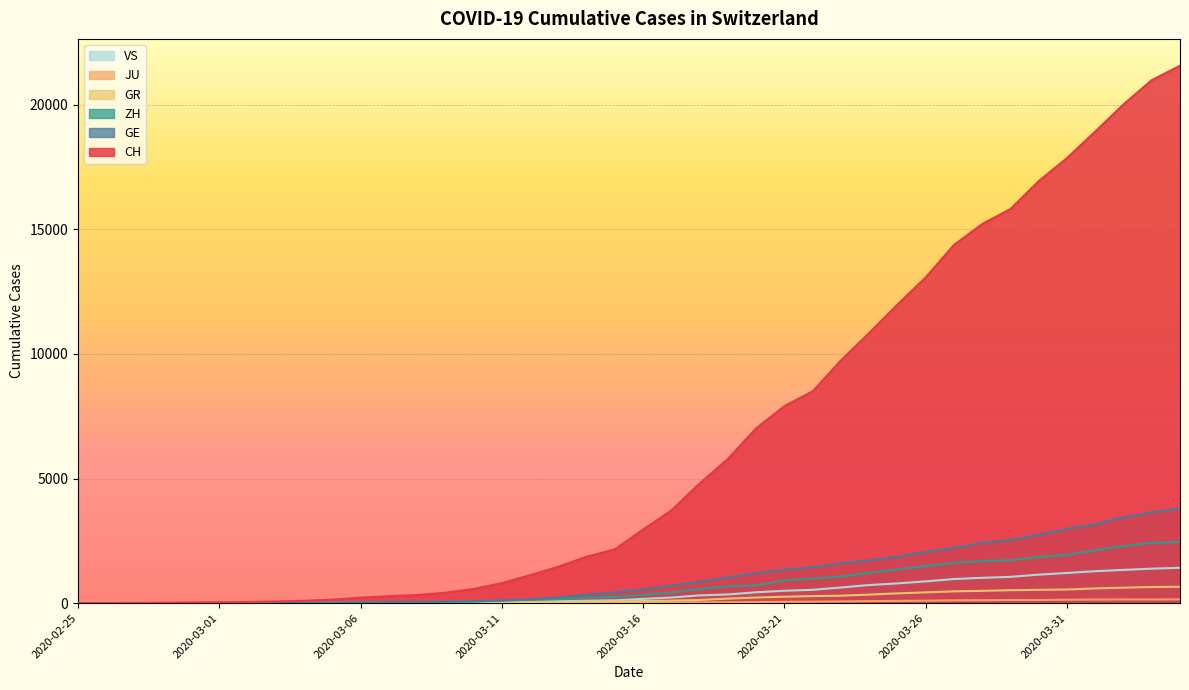

The value of CH at 2020-03-05 is 46. True or false?

False